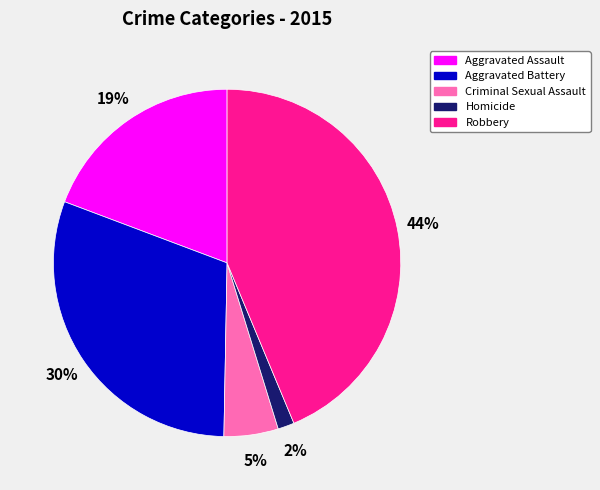

Is there a majority slice in this chart?

No